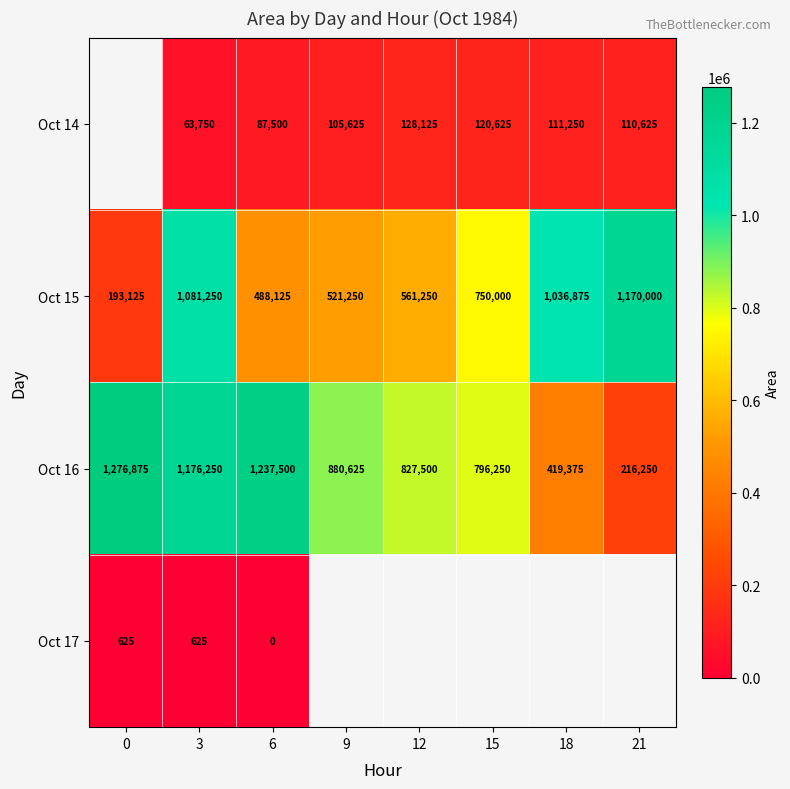

Rank the categories by Oct 15 value from lowest to highest.

0, 6, 9, 12, 15, 18, 3, 21